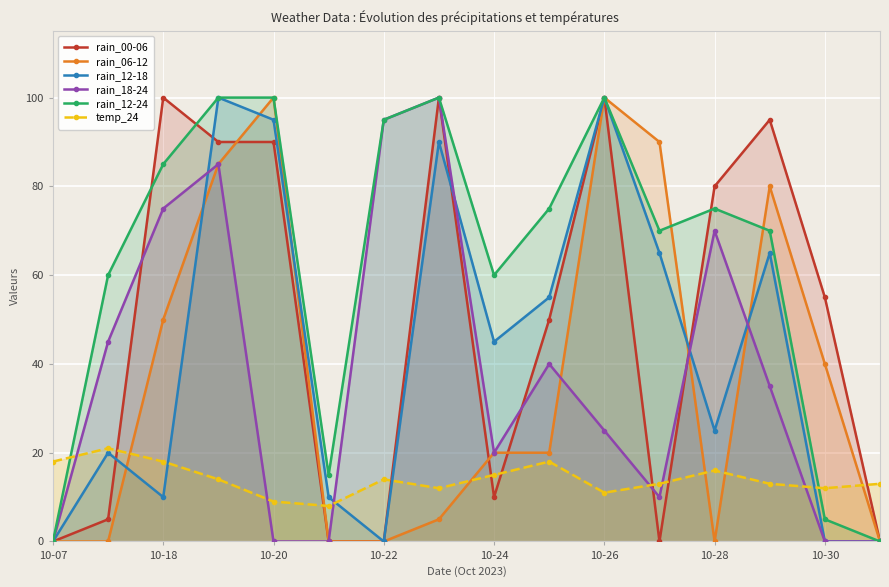

Does the chart display data point markers on the line(s)?

Yes